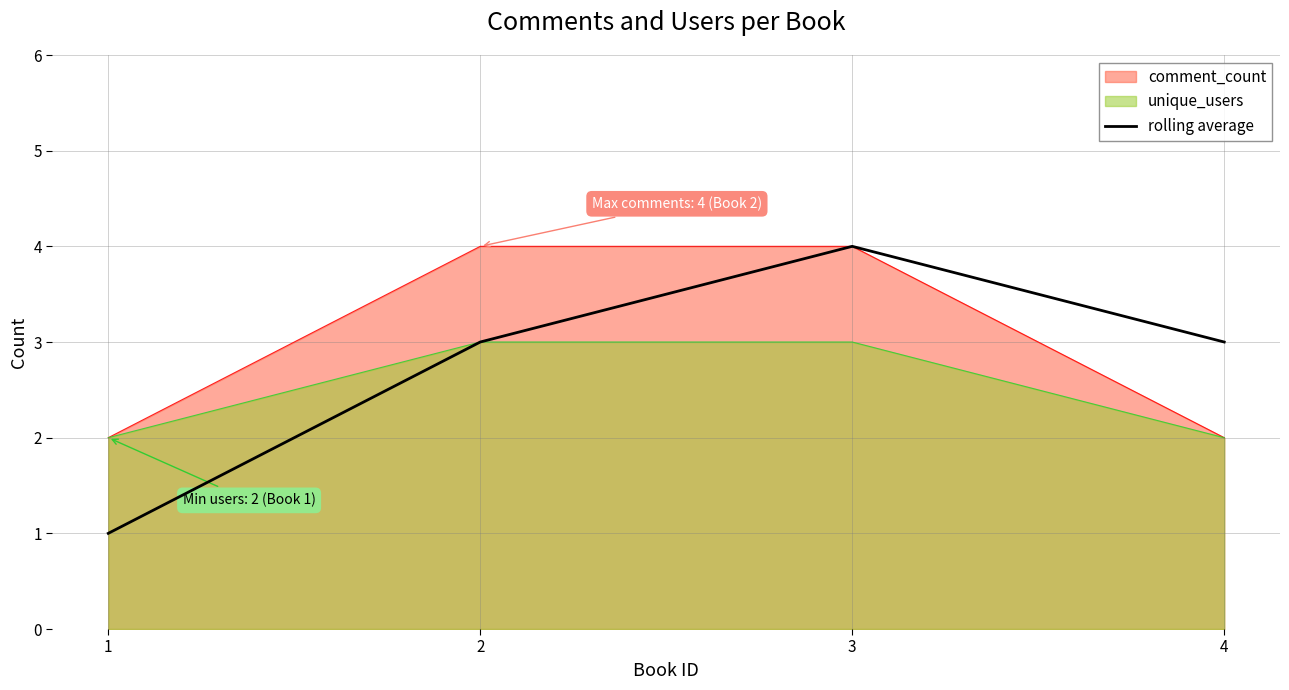

Read the value at 1.

1